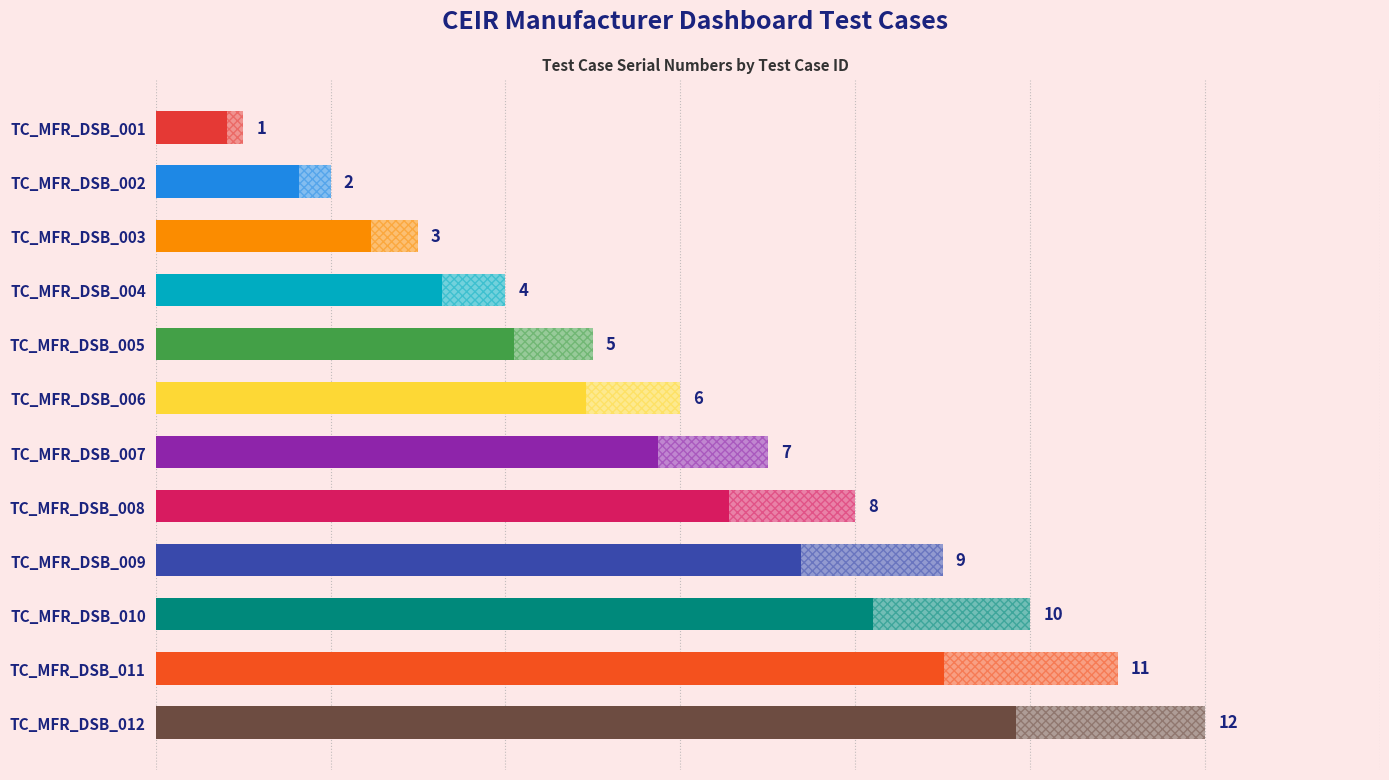

What is the ratio of the value at TC_MFR_DSB_011 to the value at TC_MFR_DSB_012?

0.9